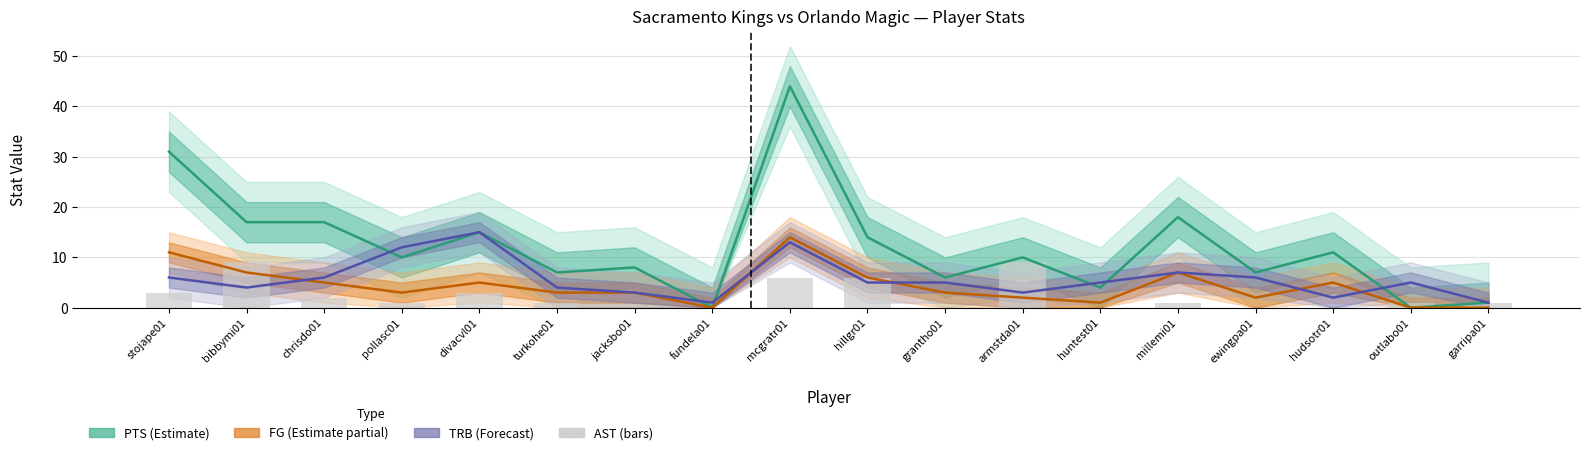

What is the label of the 11th bar from the right?

fundela01